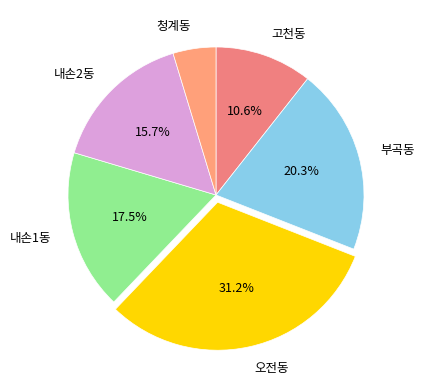

What is the ratio of the value at 내손1동 to the value at 오전동?

0.6